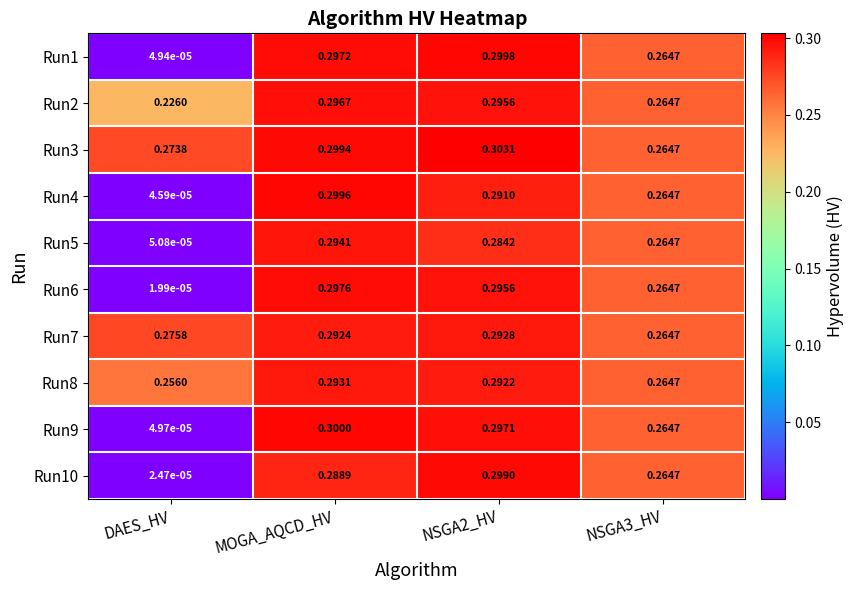

Which label corresponds to the smallest value in the chart?

DAES_HV